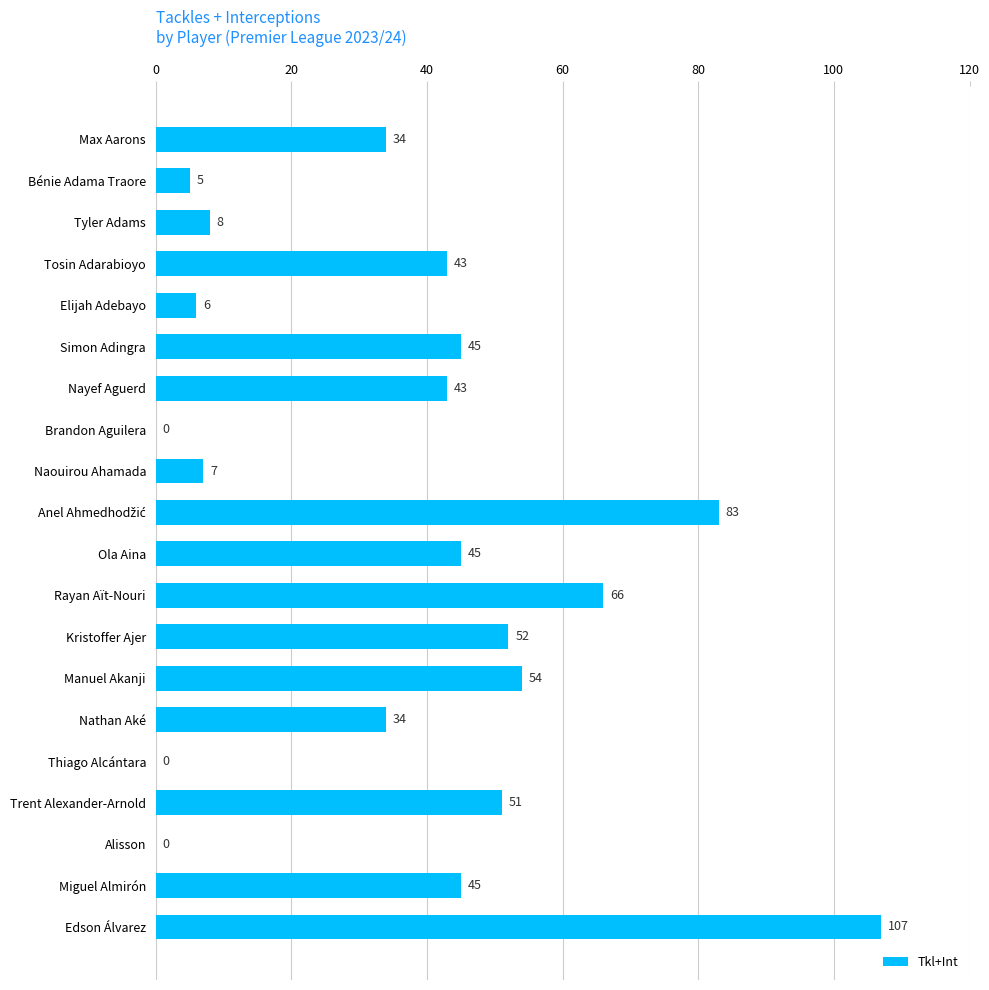

The value at Thiago Alcántara is 67. True or false?

False